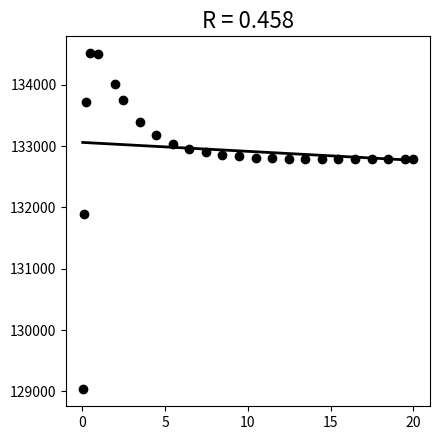

What Y value in the scatter plot is closest to 131774?

131893.5